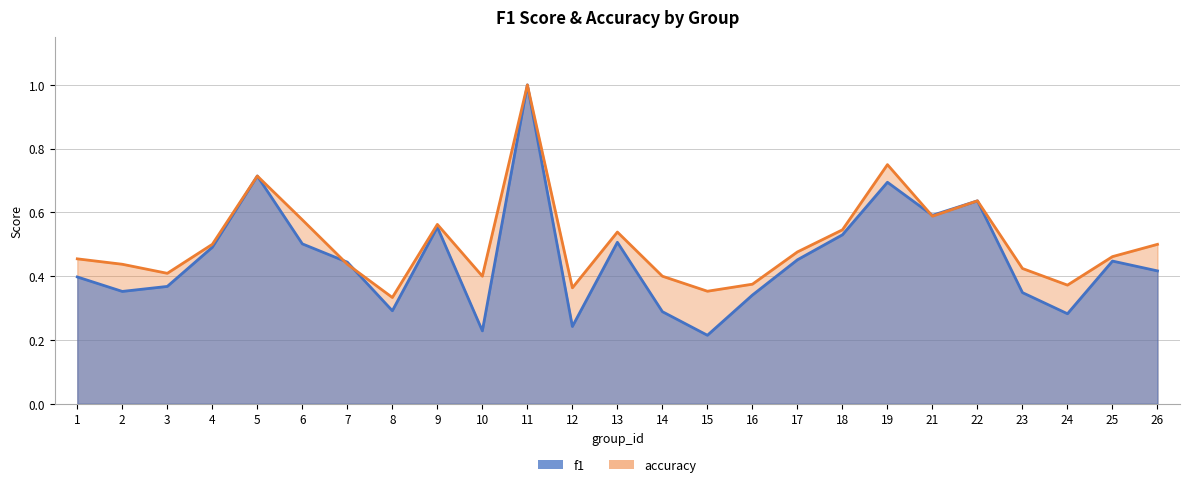

What is the value of the f1 point at the 12th from the left?

0.2